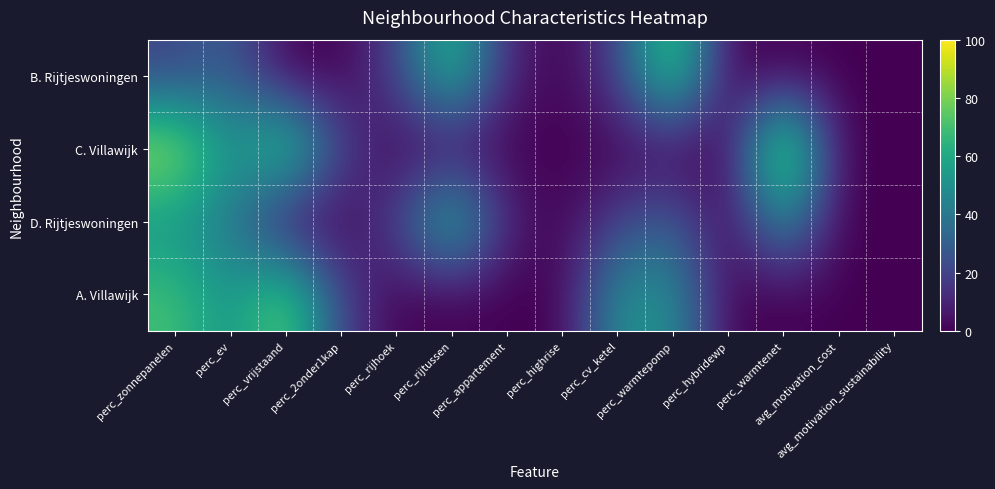

What is the maximum value shown in the chart?

100